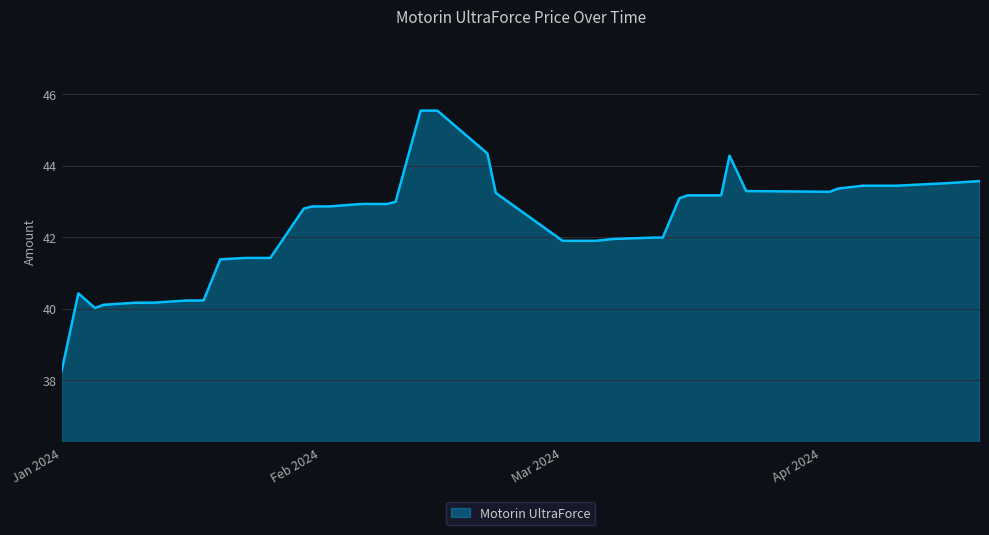

What is the difference between the maximum and minimum values?

7.3